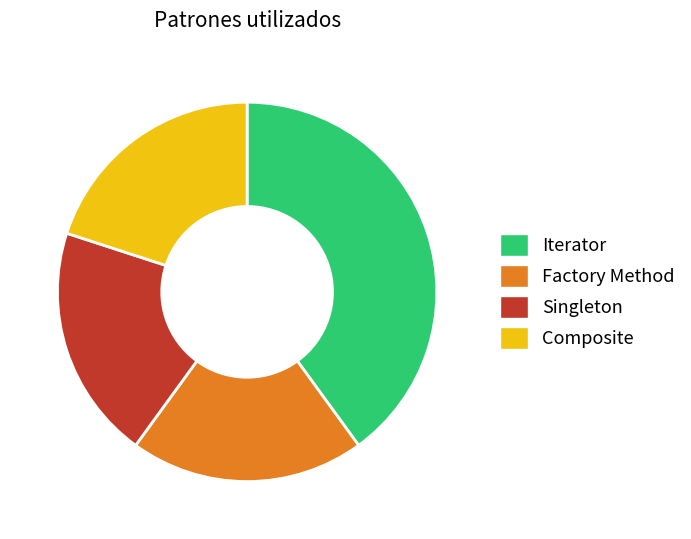

Do Singleton and Factory Method together represent more than half of the pie?

No